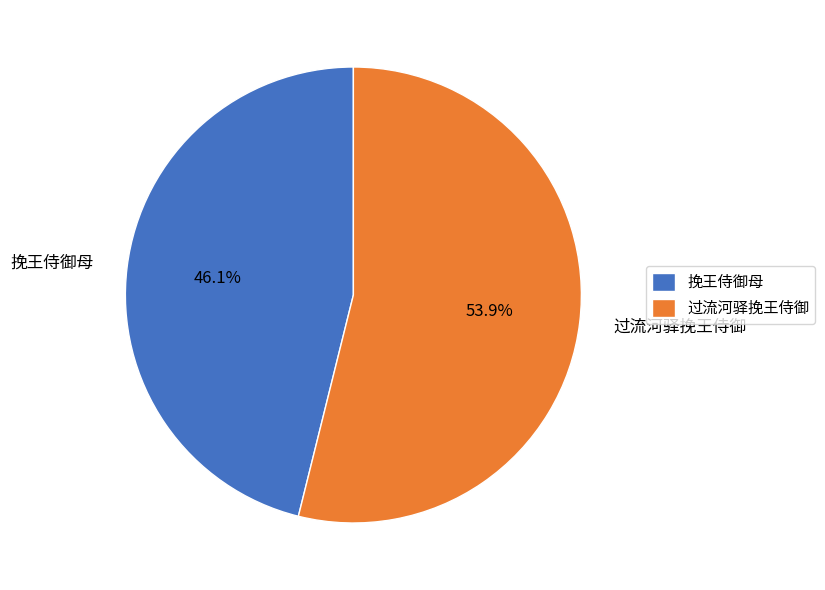

Combined, do 过流河驿挽王侍御 and 挽王侍御母 account for over 50%?

Yes